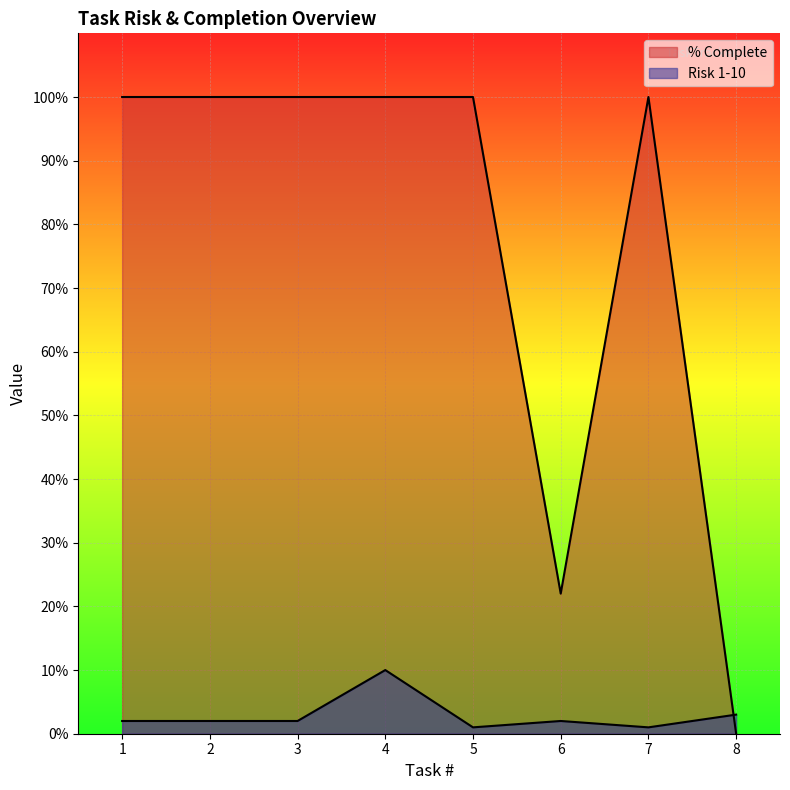

Reading right to left, what are all the values shown in this chart?

Risk 1-10: 8=3	7=1	6=2	5=1	4=10	3=2	2=2	1=2
% Complete: 8=0	7=100	6=22	5=100	4=100	3=100	2=100	1=100